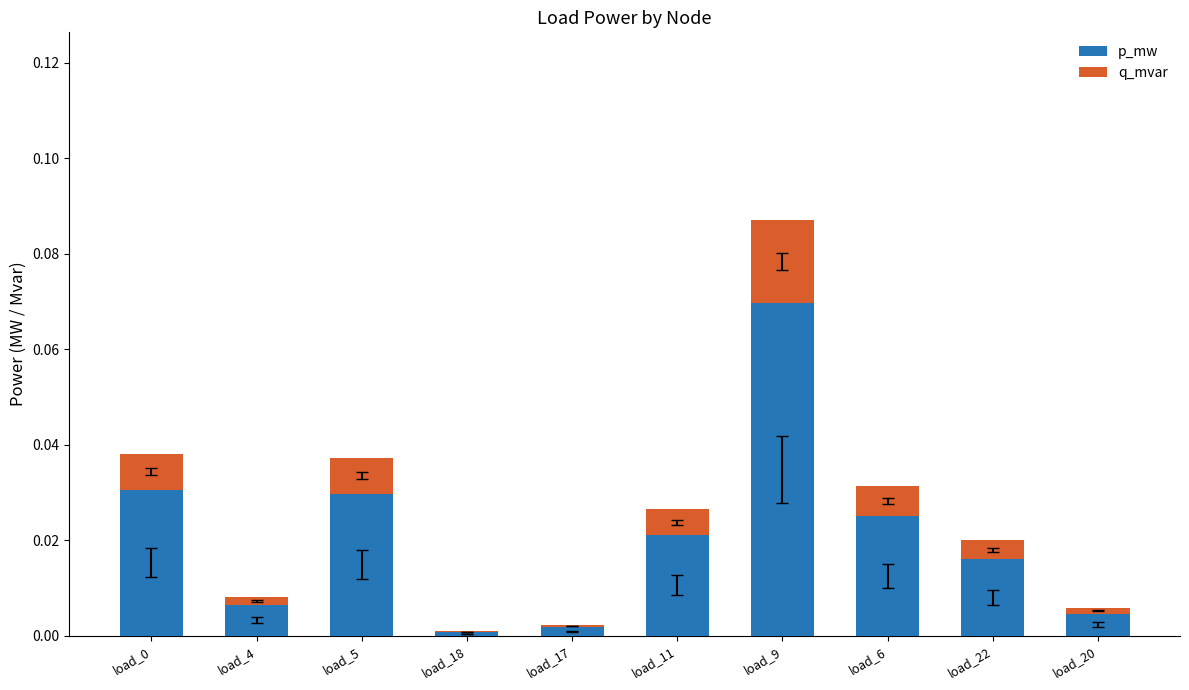

How many series are shown in this chart?

2